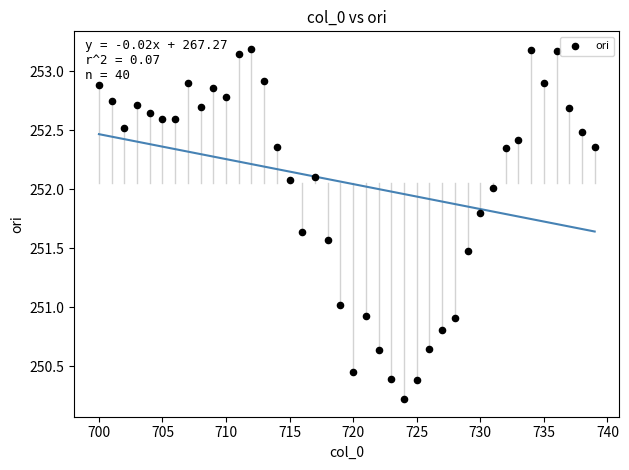

What is the range of Y values (max minus min)?

3.0